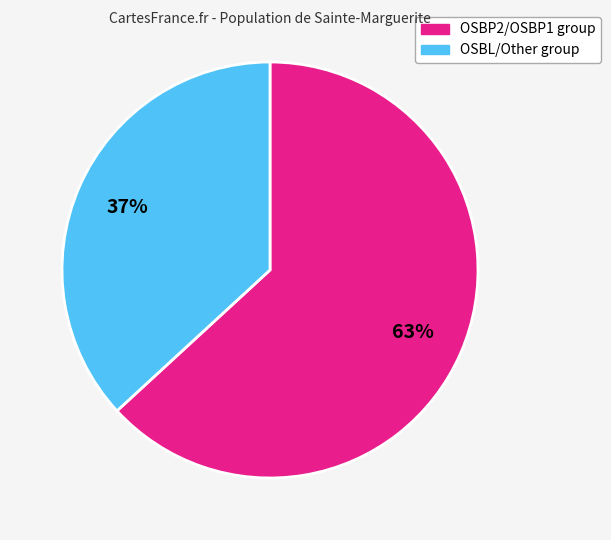

Is the sum of OSBP2/OSBP1 group and OSBL/Other group greater than half?

Yes